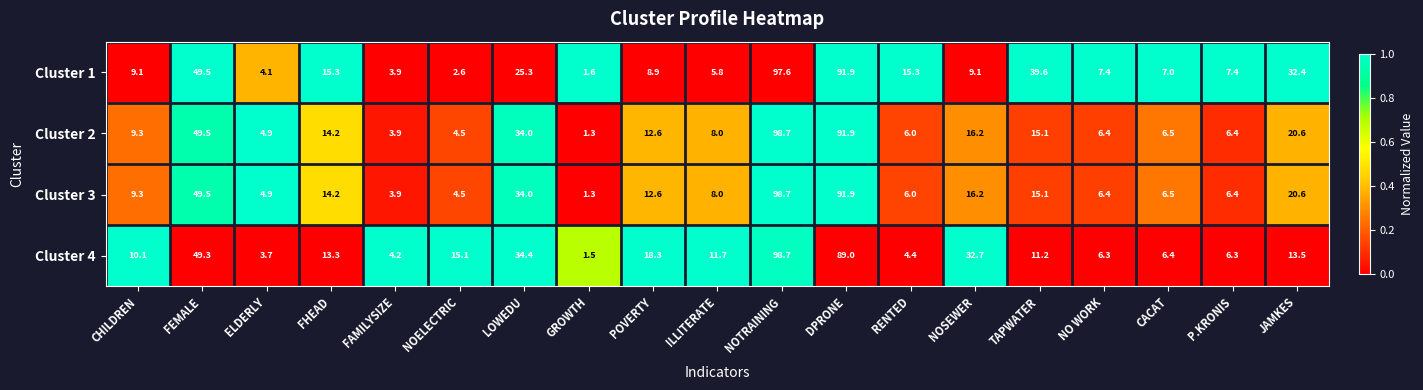

How many data points does each series have?

19